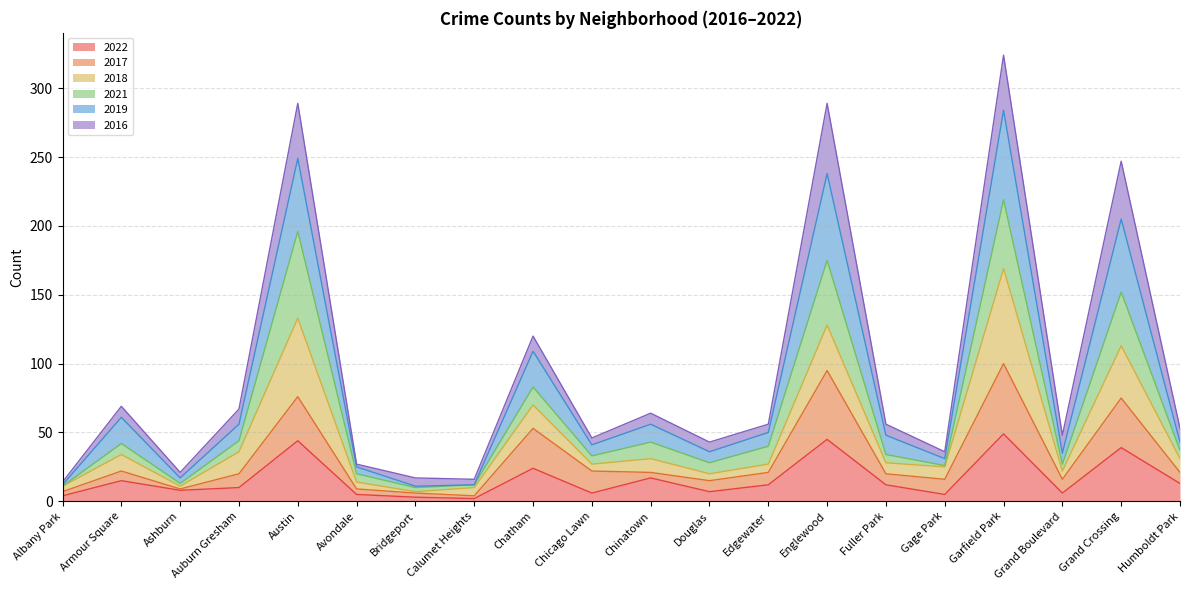

What is the maximum value for 2022?

49